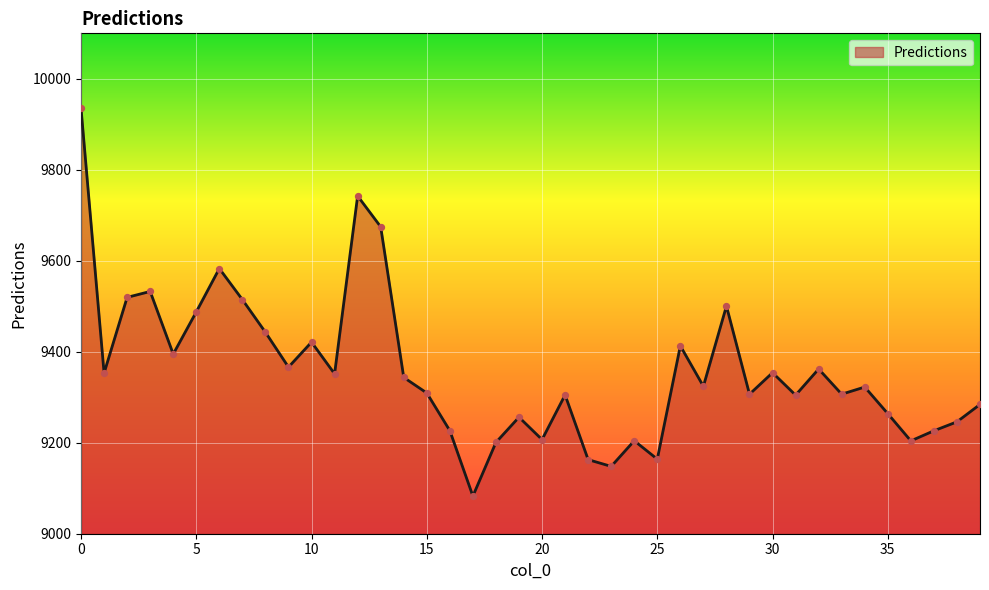

What is the smallest value displayed?

9082.7